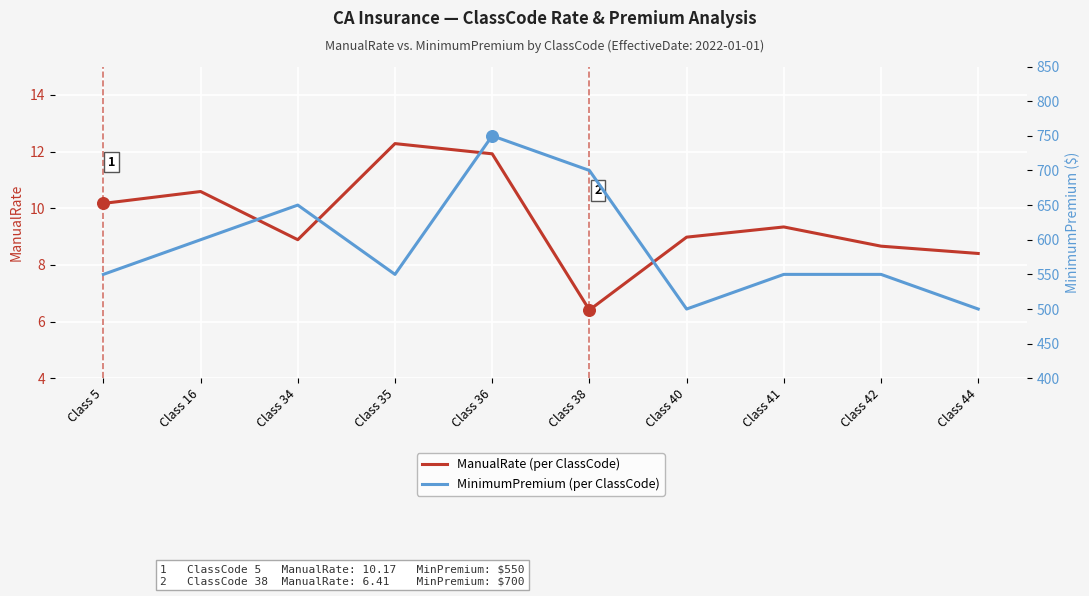

Which series has the largest total across all categories?

MinimumPremium (per ClassCode)